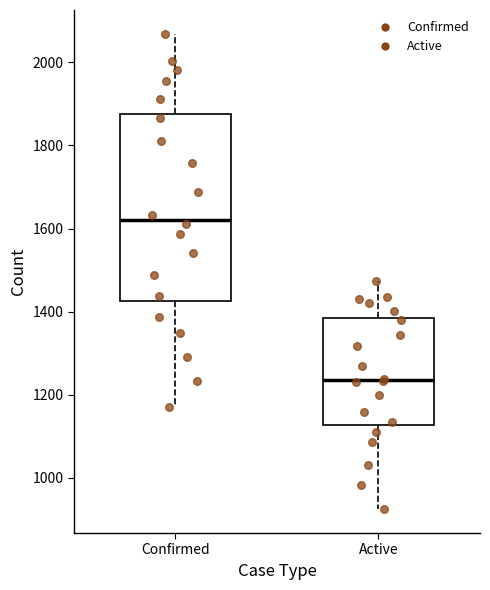

Which box is the tallest, from its lower edge to its upper edge?

Confirmed